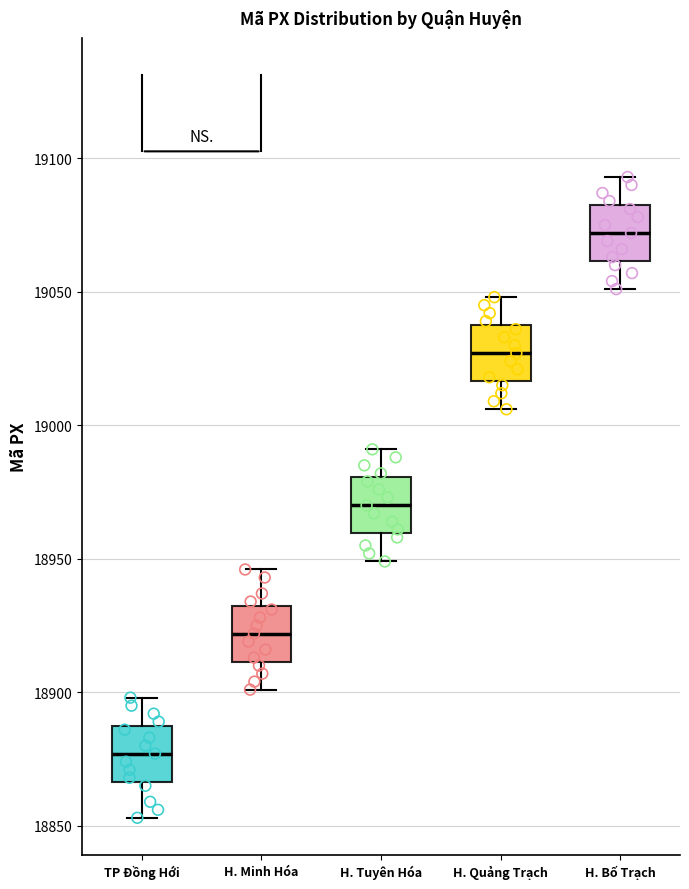

Reading left to right, read every box against the y-axis: the position of its median line, the range the box covers, and the ends of its whiskers. The values are not printed on the chart, so give them approximately, as read against the axis.

TP Đồng Hới: median 18875, box 18865 to 18890, whiskers 18855 to 18900
H. Minh Hóa: median 18920, box 18910 to 18935, whiskers 18900 to 18945
H. Tuyên Hóa: median 18970, box 18960 to 18980, whiskers 18950 to 18990
H. Quảng Trạch: median 19025, box 19015 to 19040, whiskers 19005 to 19050
H. Bố Trạch: median 19070, box 19060 to 19085, whiskers 19050 to 19095